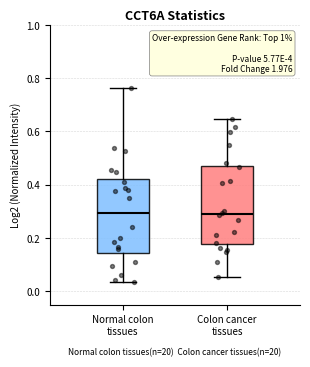

Reading left to right, transcribe this box plot: for each box, give where its median line is, the range the box spans, and where its two whiskers end, as read against the y-axis. The values are not printed on the chart, so give them approximately, as read against the axis.

Normal colon tissues: median 0.30, box 0.14 to 0.42, whiskers 0.04 to 0.76
Colon cancer tissues: median 0.30, box 0.18 to 0.48, whiskers 0.06 to 0.64